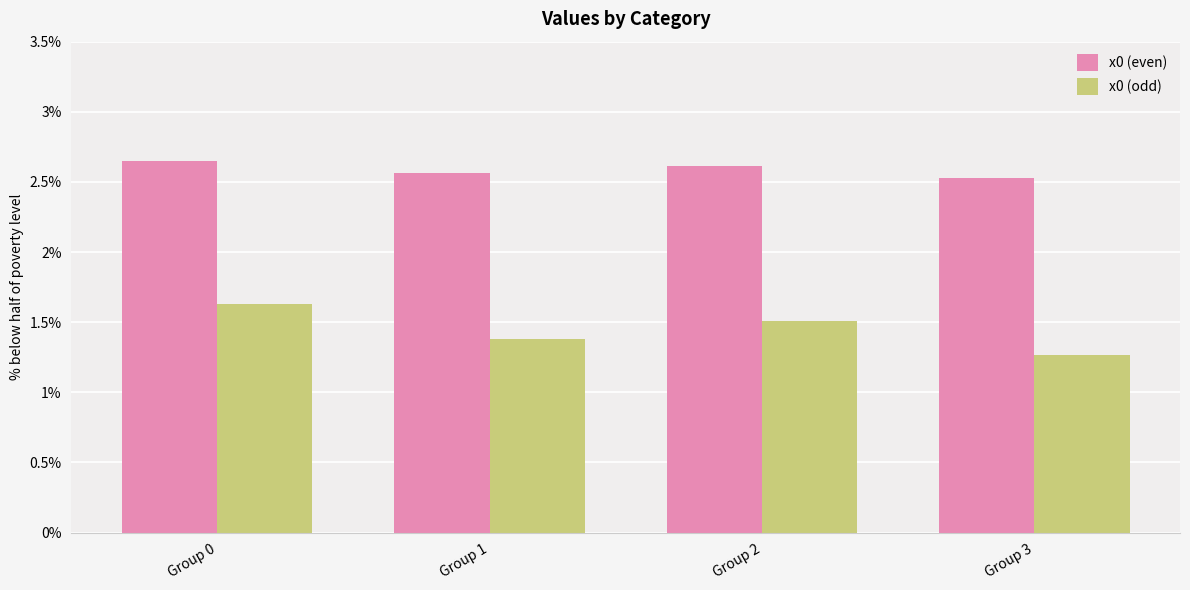

What is the difference between the x0 (odd) values at Group 1 and Group 0?

0.3